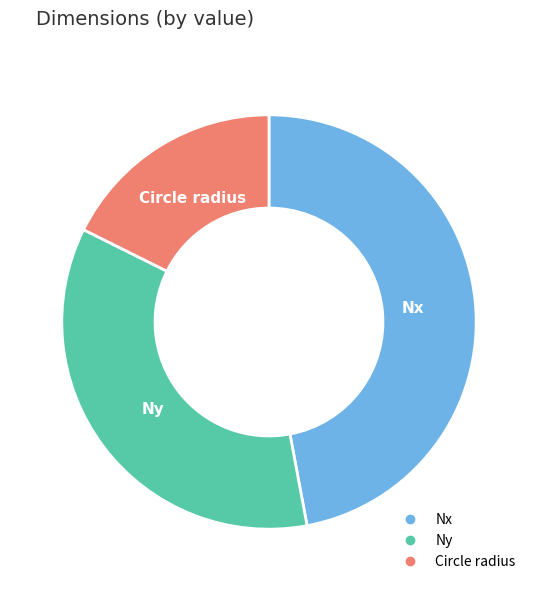

Is Nx the majority of the pie?

No